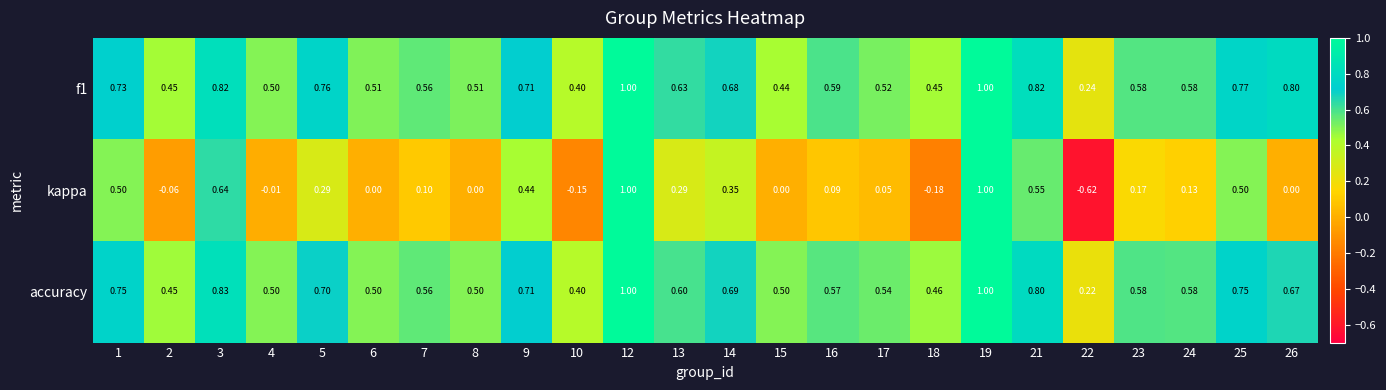

Which series changed the most between 22 and 24?

kappa